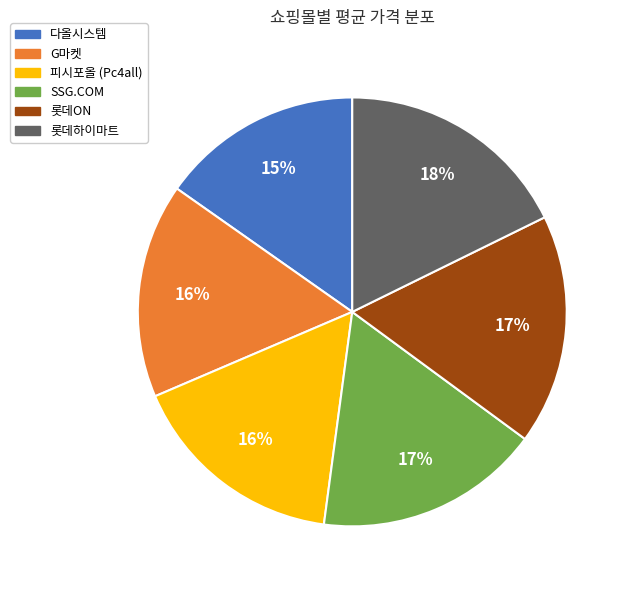

Does any single category account for the majority?

No